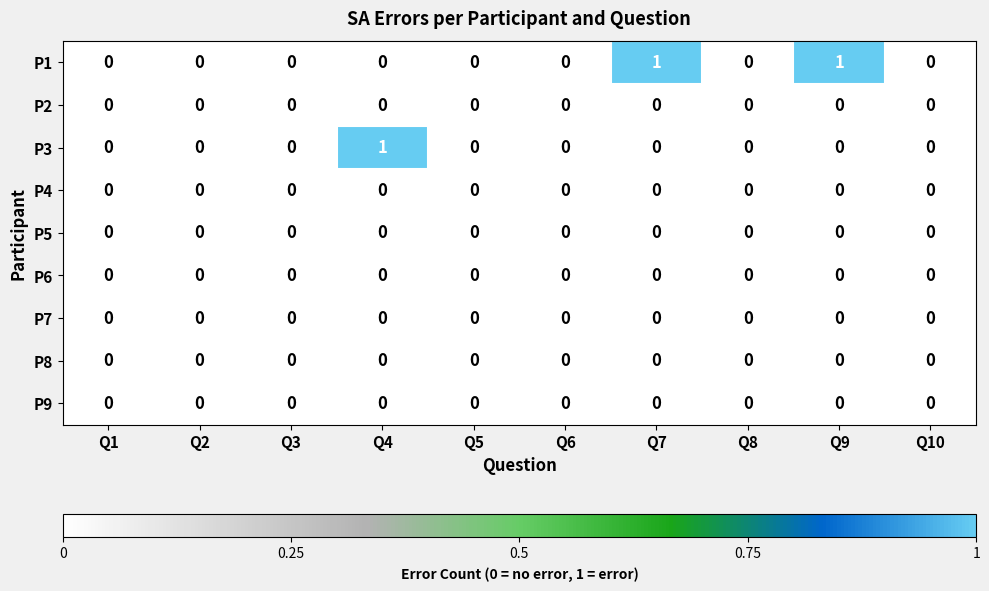

Which series changed the most between Q4 and Q8?

P3